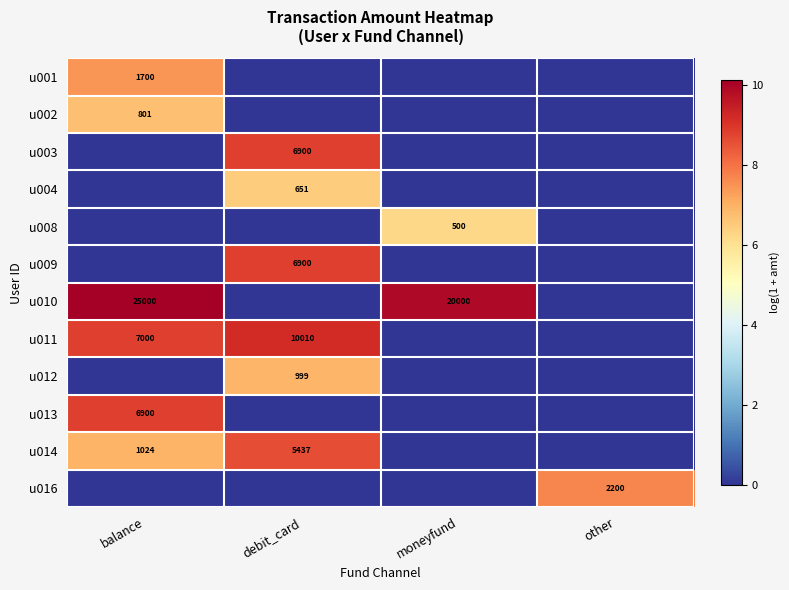

True or false: u003 has a value of 6900 at debit_card.

True